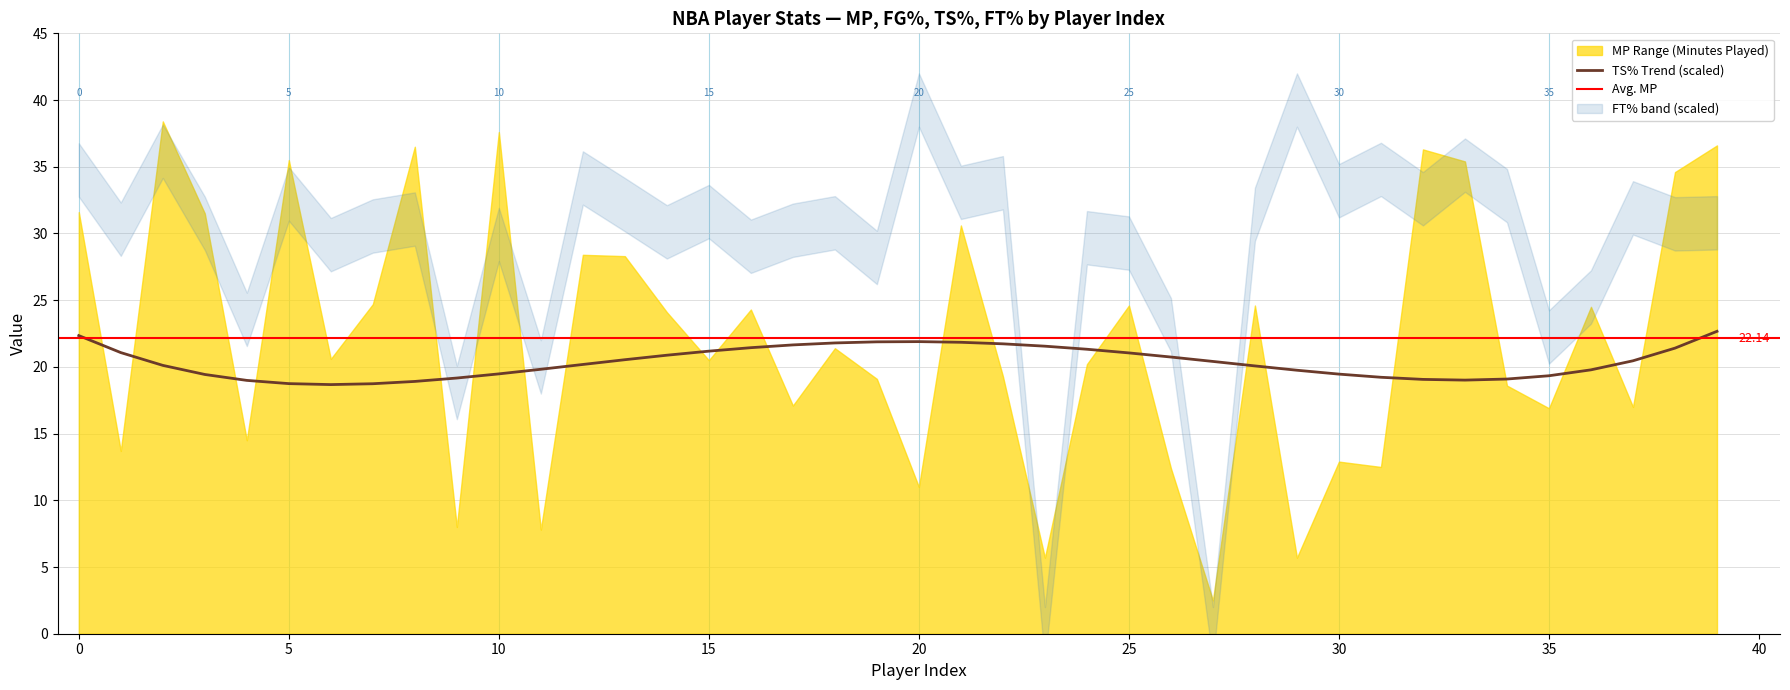

Is it true that MP equals 28.3 at 13?

True